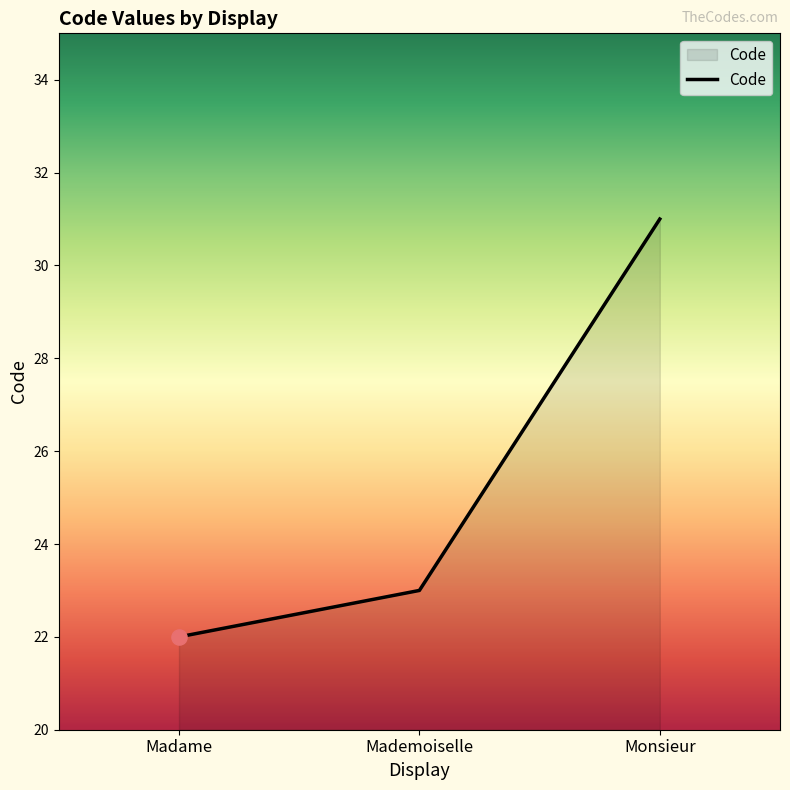

What is the change in value from Mademoiselle to Monsieur?

+8